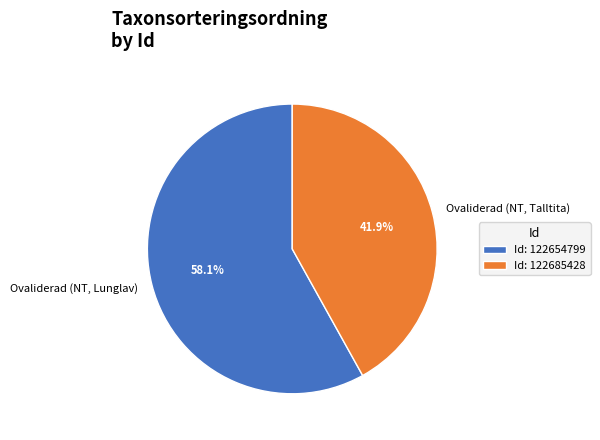

Which has a higher value, Ovaliderad (NT, Lunglav) or Ovaliderad (NT, Talltita)?

Ovaliderad (NT, Lunglav)